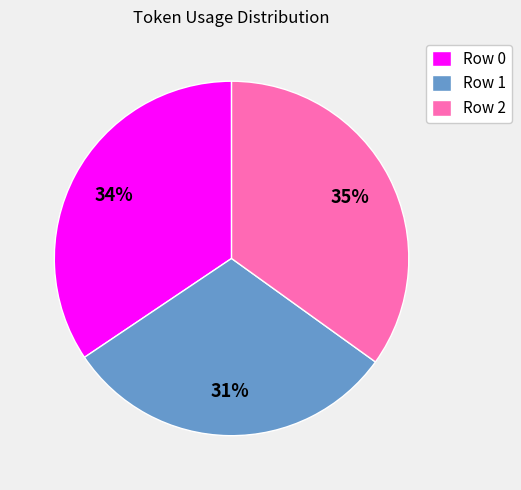

Is it true that Row 0 is 21% of the pie?

False